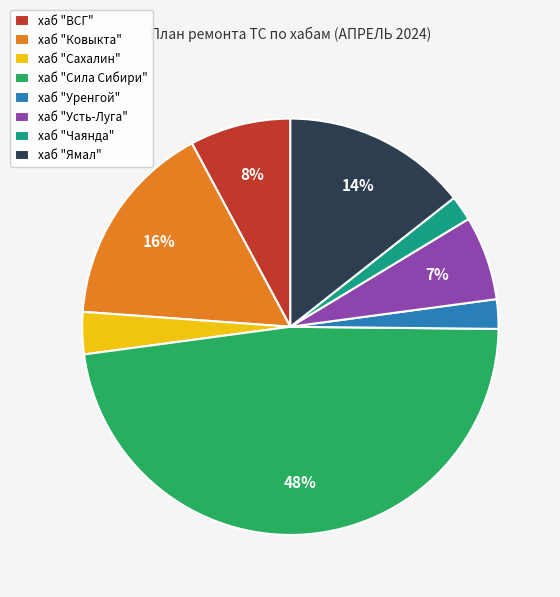

Do хаб "Чаянда" and хаб "Ковыкта" together represent more than half of the pie?

No